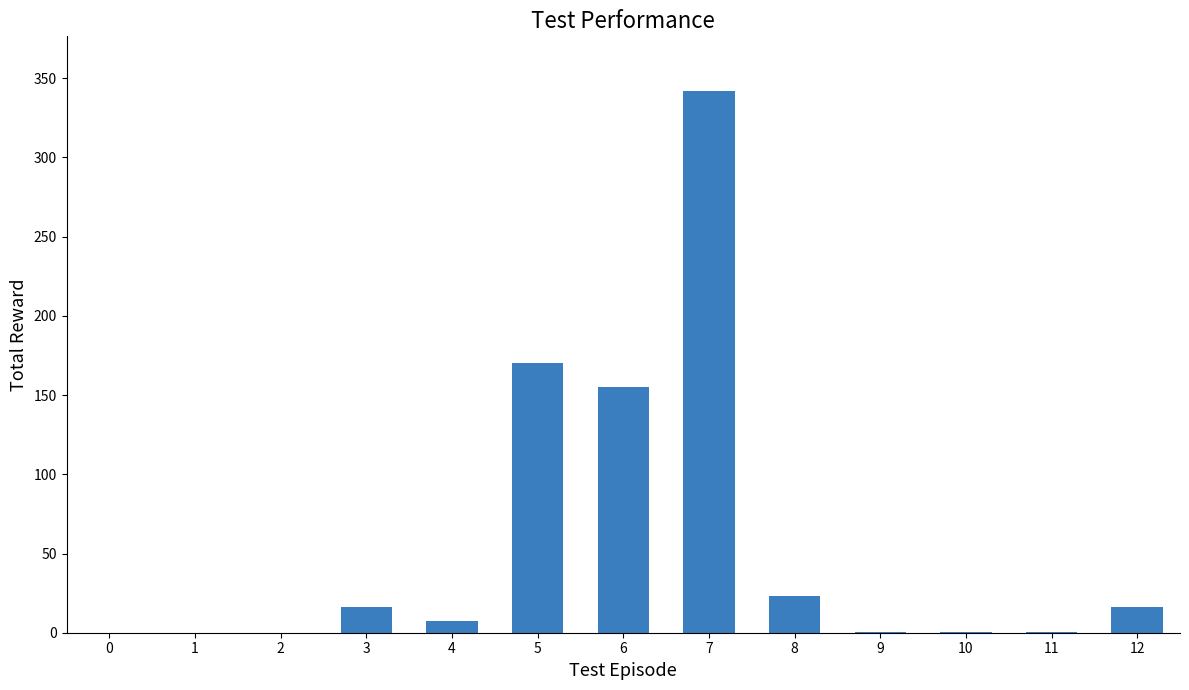

What is the maximum value shown in the chart?

342.2